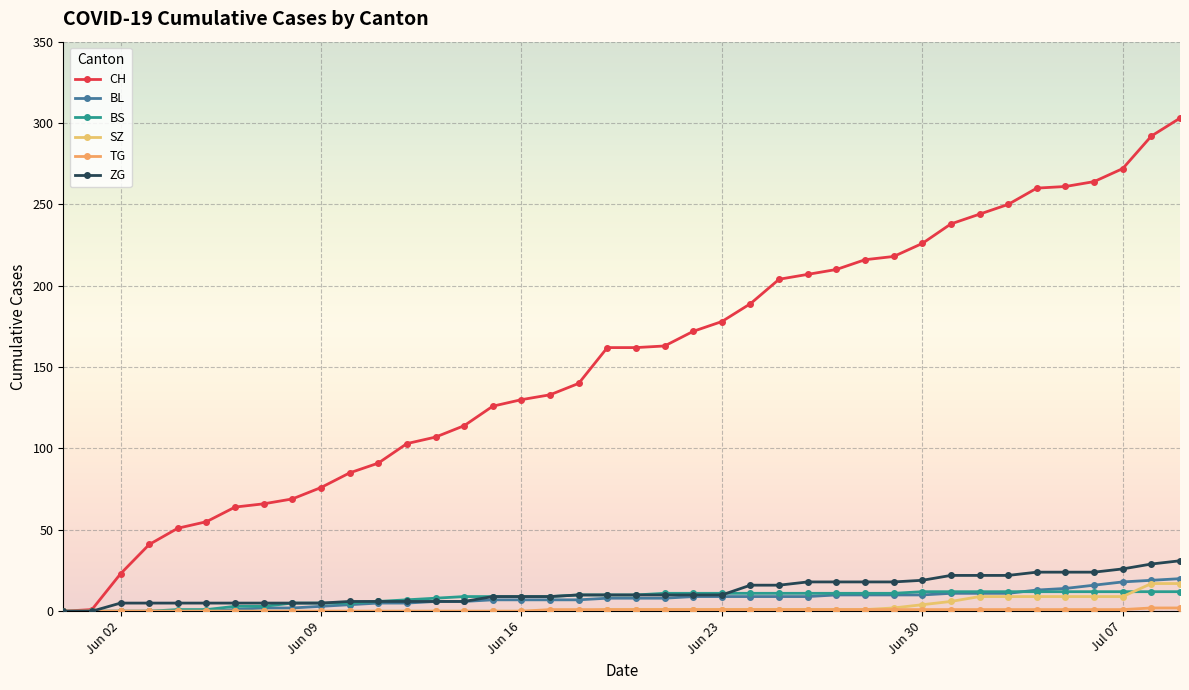

How many lines are shown in the chart?

6